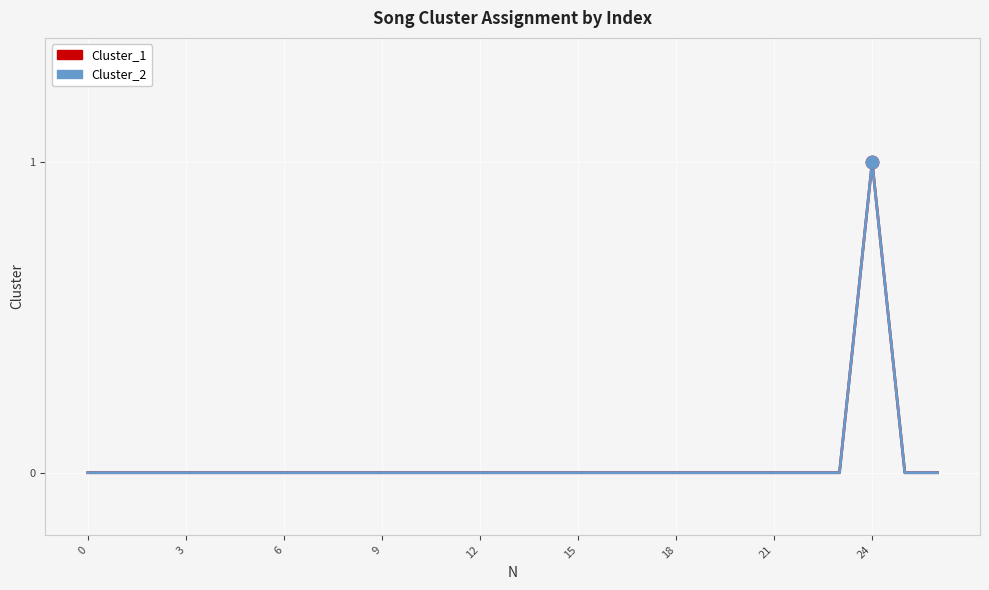

Is this an area chart (filled region under the line)?

No